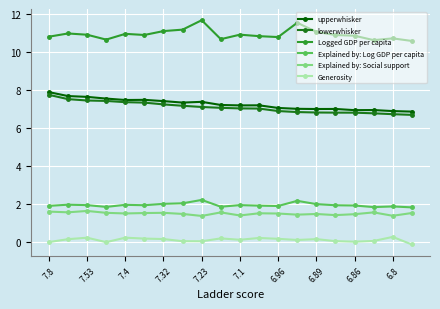

True or false: upperwhisker and Explained by: Social support intersect in this chart.

False